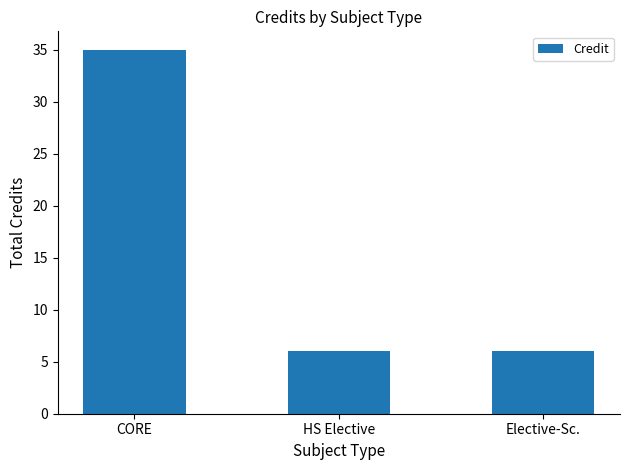

Count the number of data series in this chart.

1